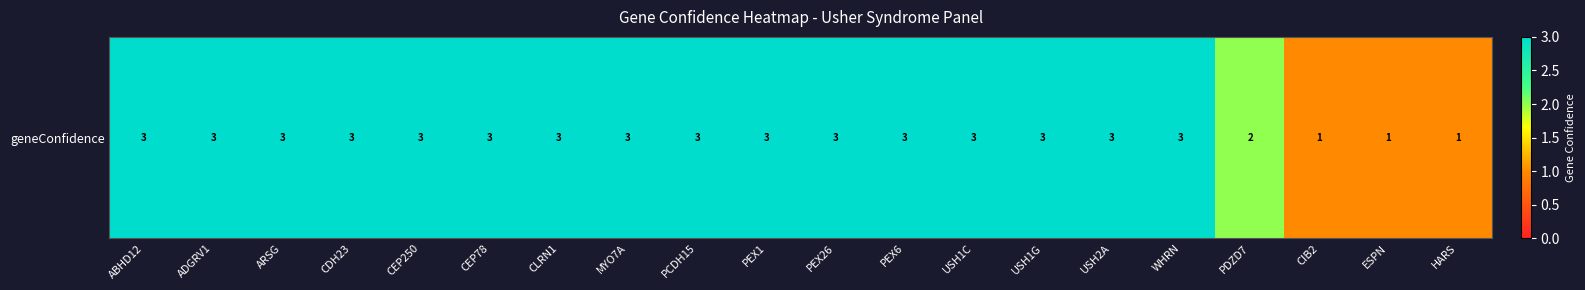

Which label corresponds to the smallest value in the chart?

CIB2